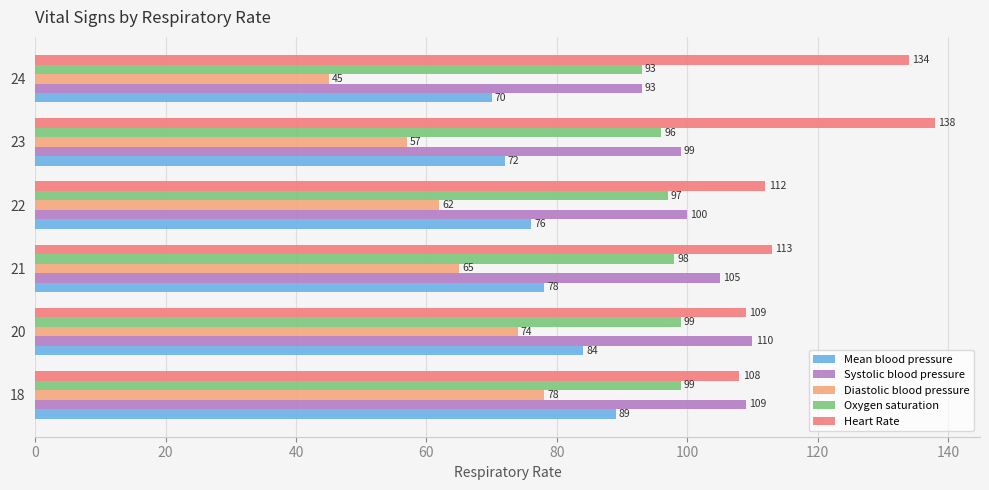

Which category has the lowest value in the Heart Rate series?

18